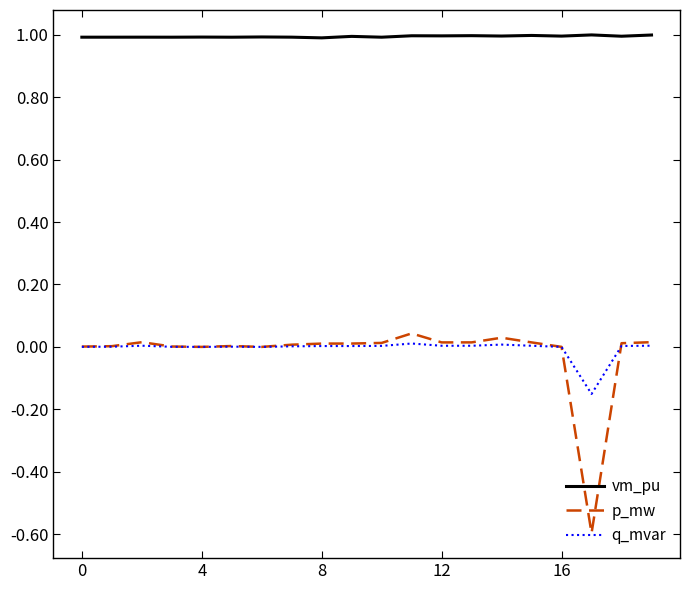

In vm_pu, how many points are higher than both neighbors (excluding endpoints)?

8